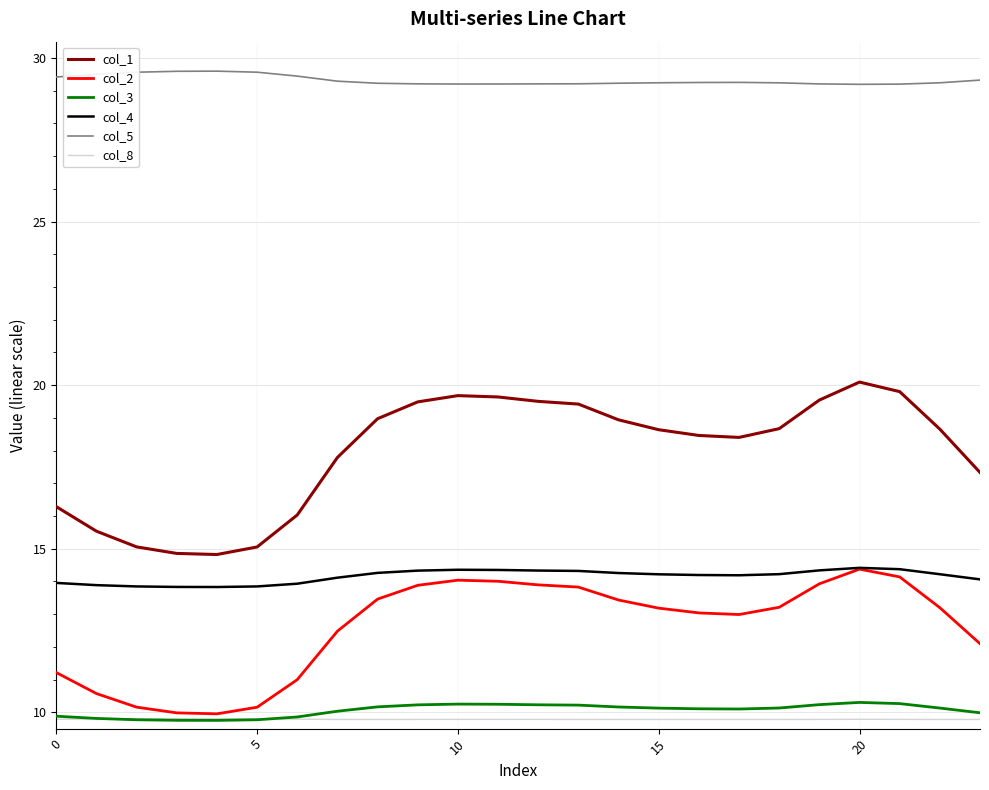

What is the maximum value for col_1?

20.1